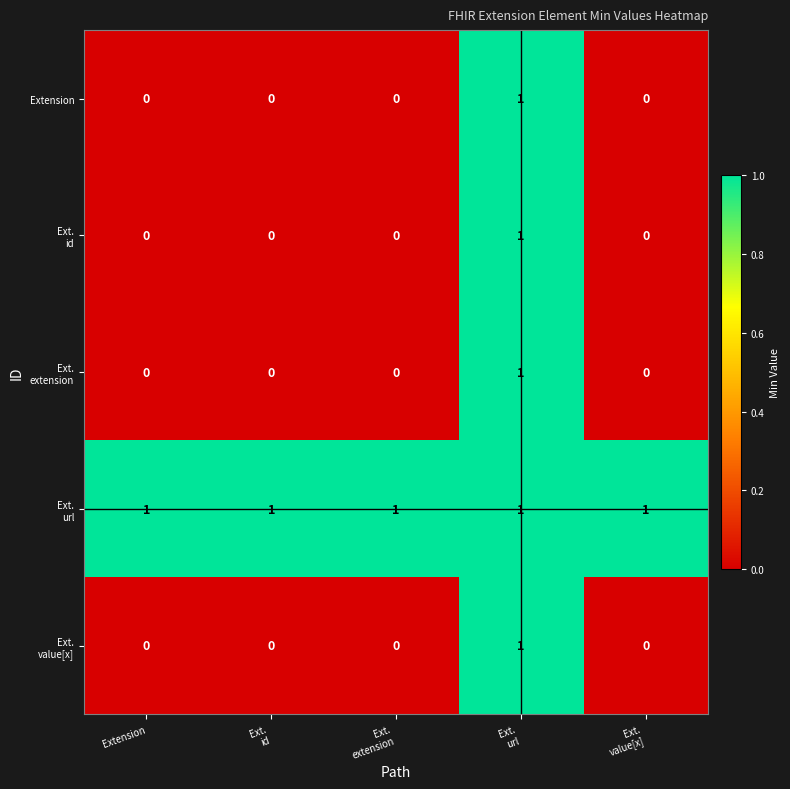

At how many categories does at least one series exceed 0?

5